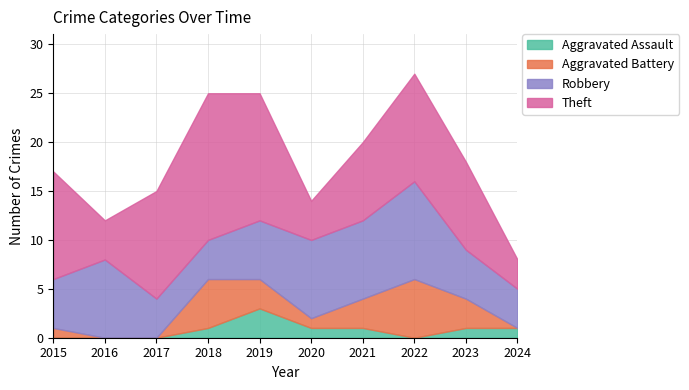

What is the average value of the Theft series?

9